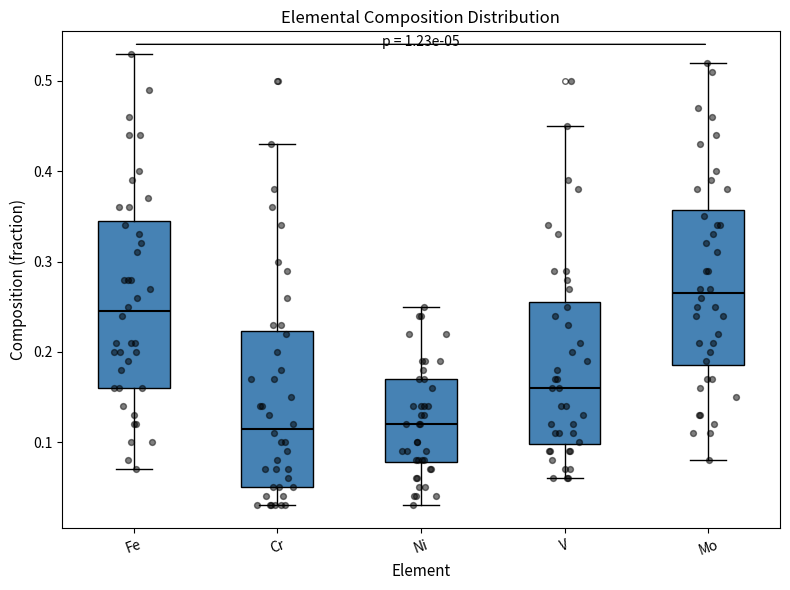

Comparing the boxes themselves (not the whiskers), which one is the tallest?

Fe